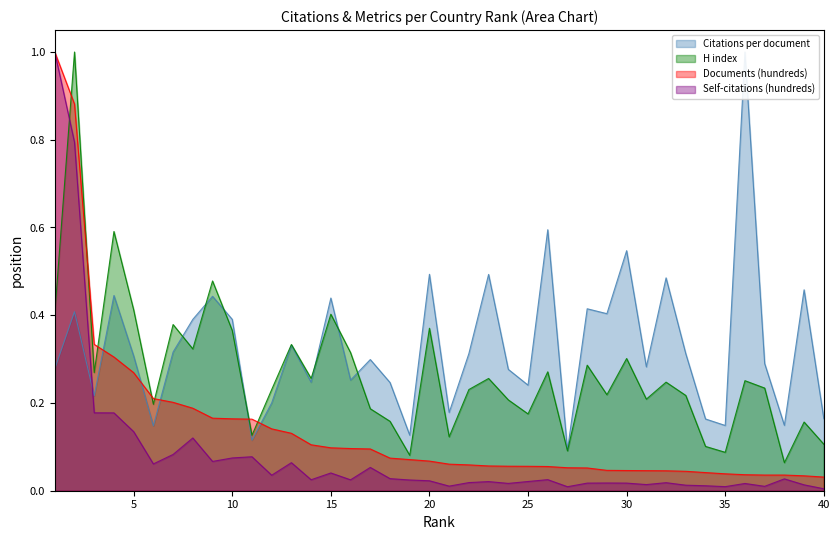

How many lines are shown in the chart?

4